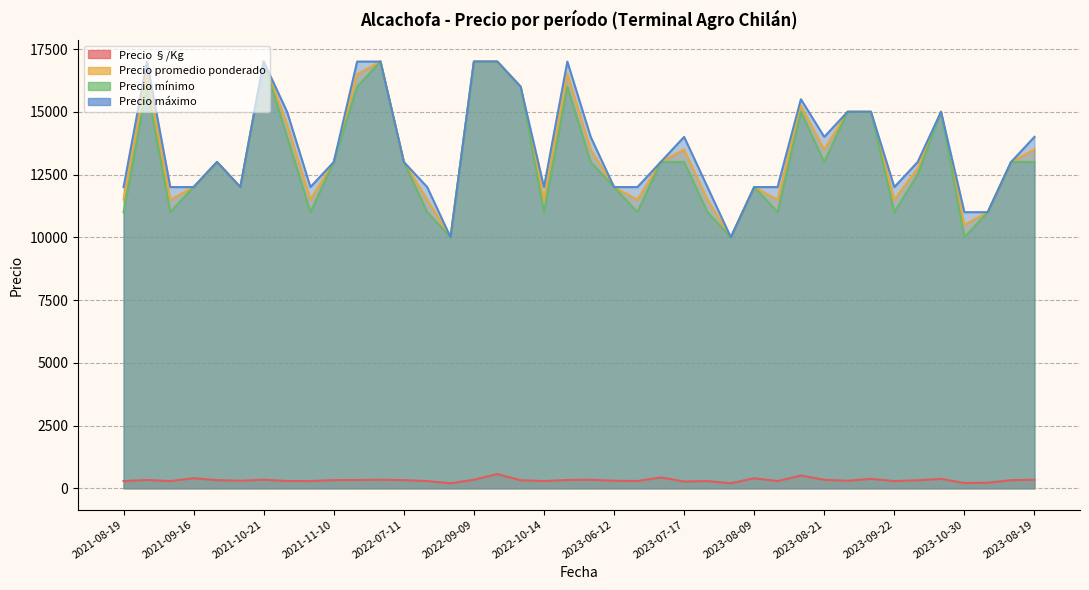

What is the label of the 19th point from the right?

2023-06-12